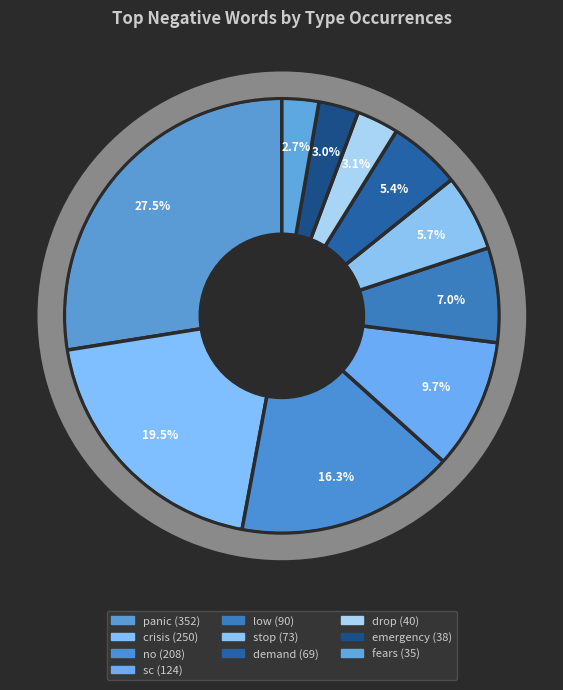

What is the change in value from panic to sc?

-228